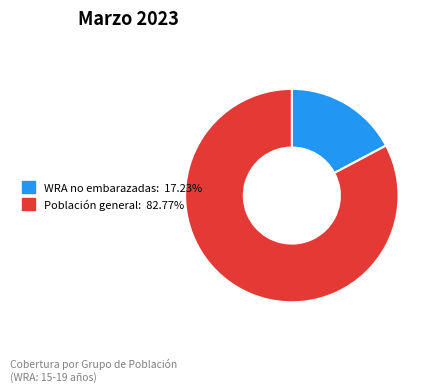

Is there a majority slice in this chart?

Yes